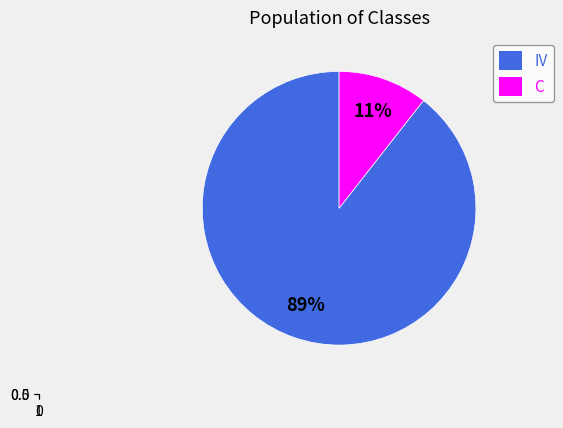

Is there a majority slice in this chart?

Yes